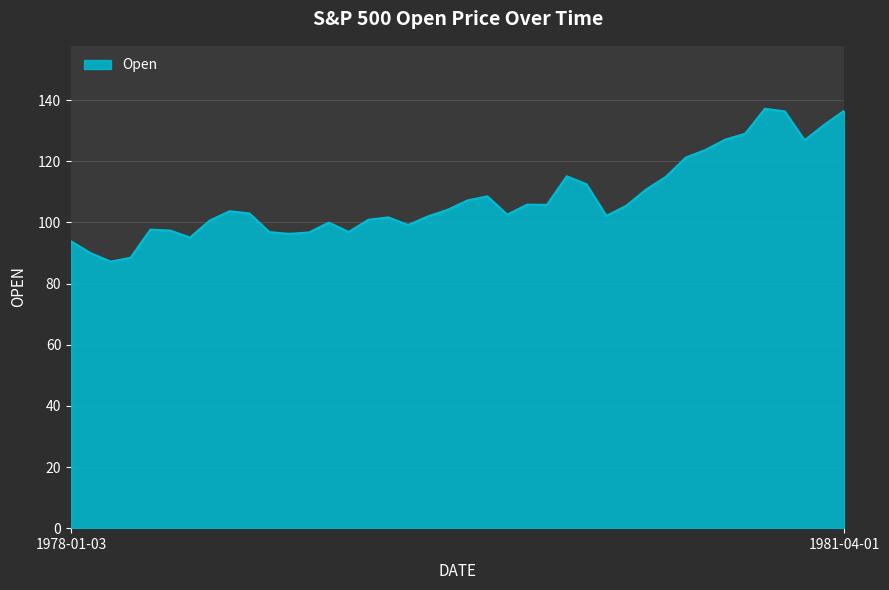

What is the maximum value shown in the chart?

137.2